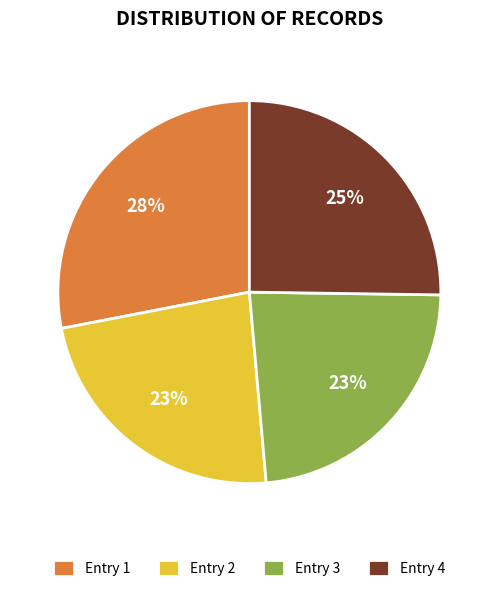

Combined, do Entry 4 and Entry 2 account for over 50%?

No